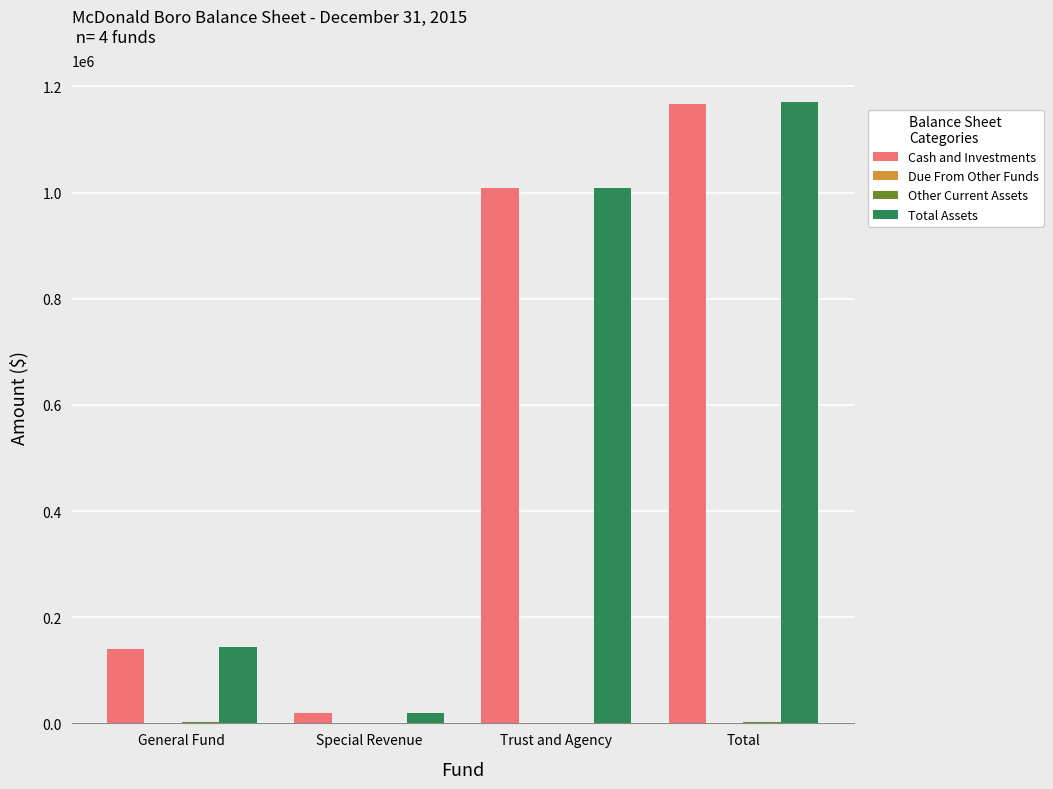

Which series changed the most between Trust and Agency and Total?

Total Assets